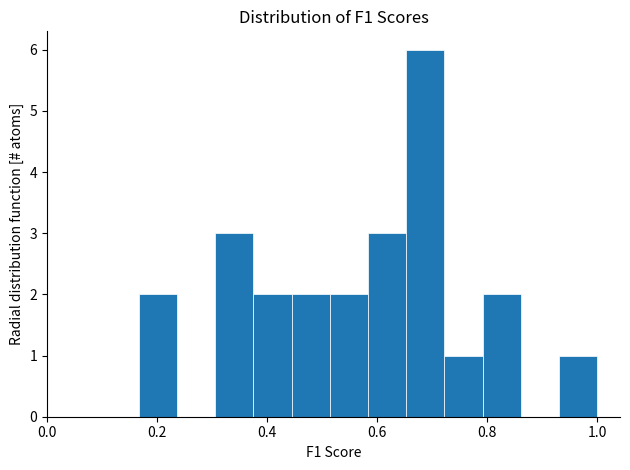

Read against the x-axis, roughly where is the centre of the tallest bar?

0.68